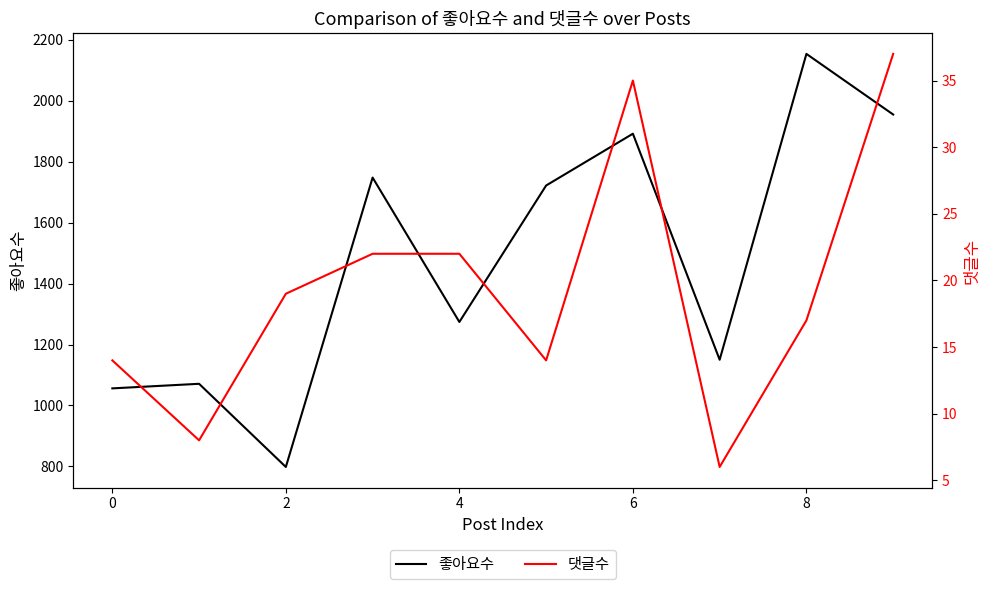

What is the label of the 2nd point from the right?

8